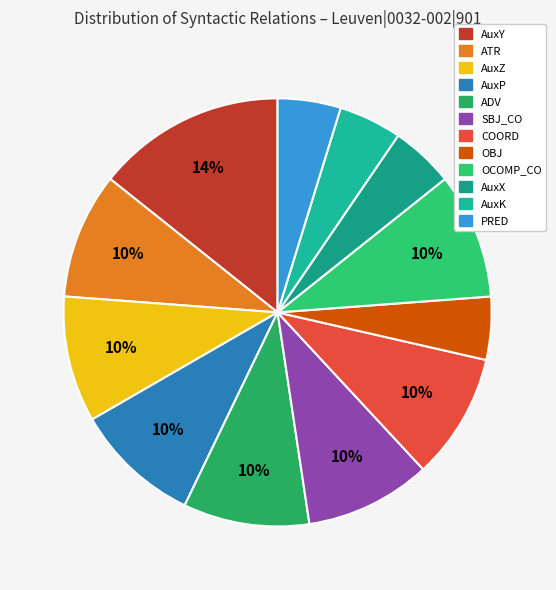

Is there any slice that represents more than half of the pie?

No